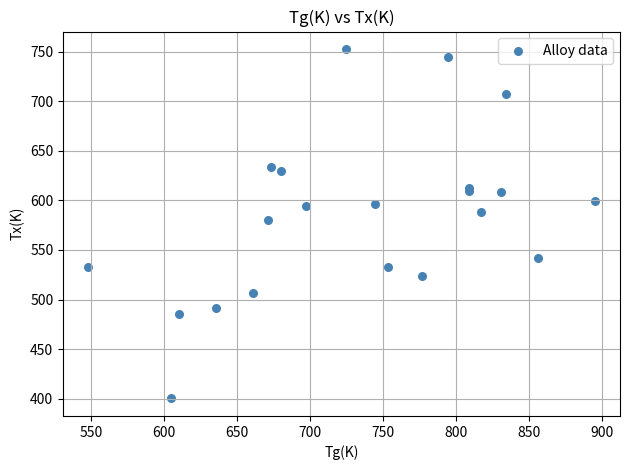

What Y value in the scatter plot is closest to 576?

580.2